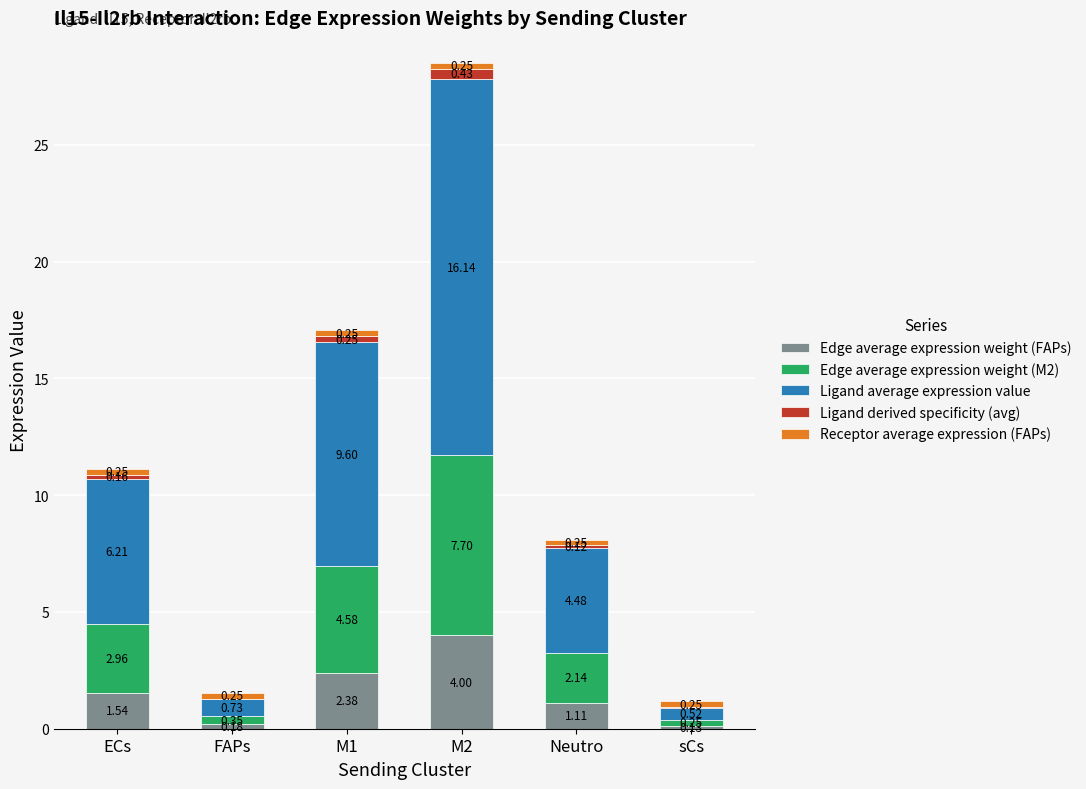

What is the total value across all series at M2?

28.5